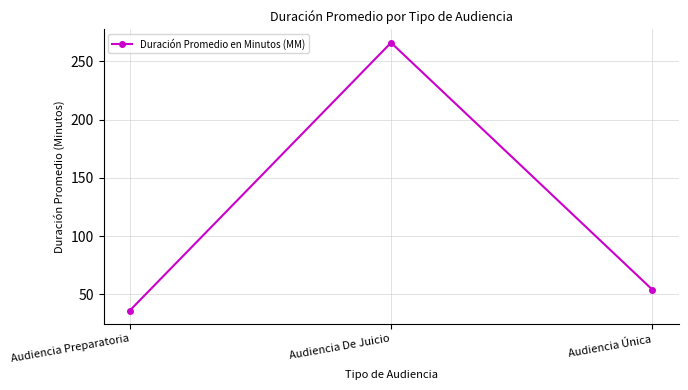

Count the number of categories in the chart.

3